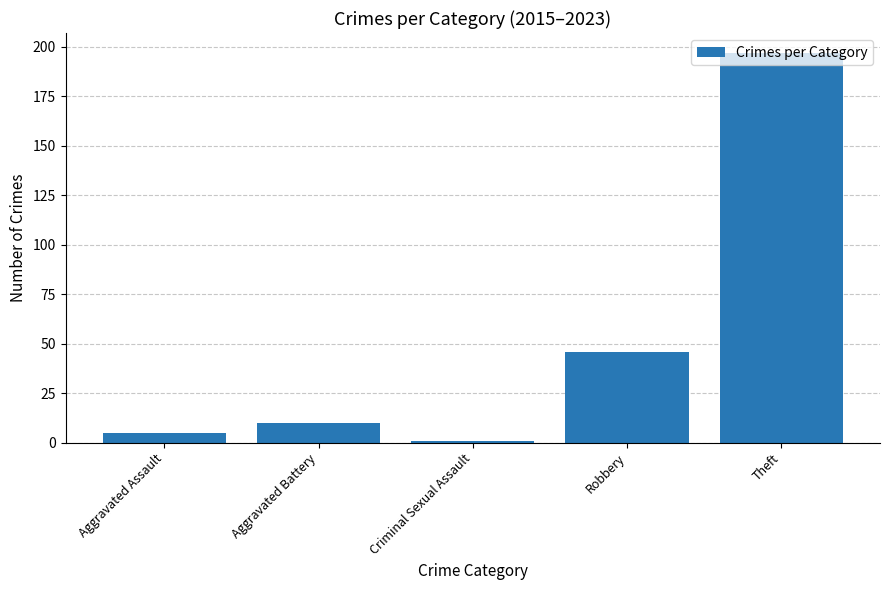

What is the label of the 4th bar from the right?

Aggravated Battery